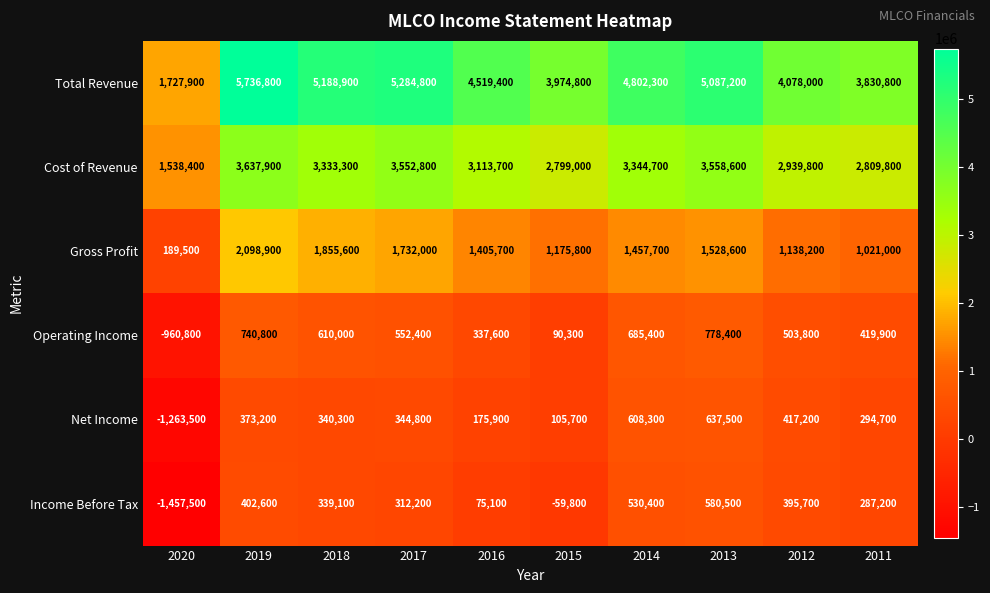

At how many categories does at least one series exceed 5055179?

4